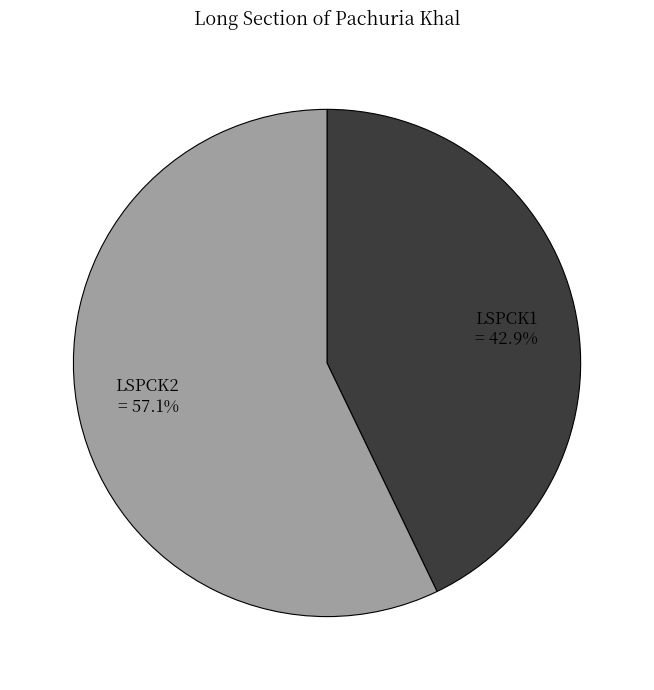

To the nearest percent, what percentage of the pie is LSPCK2?

57%